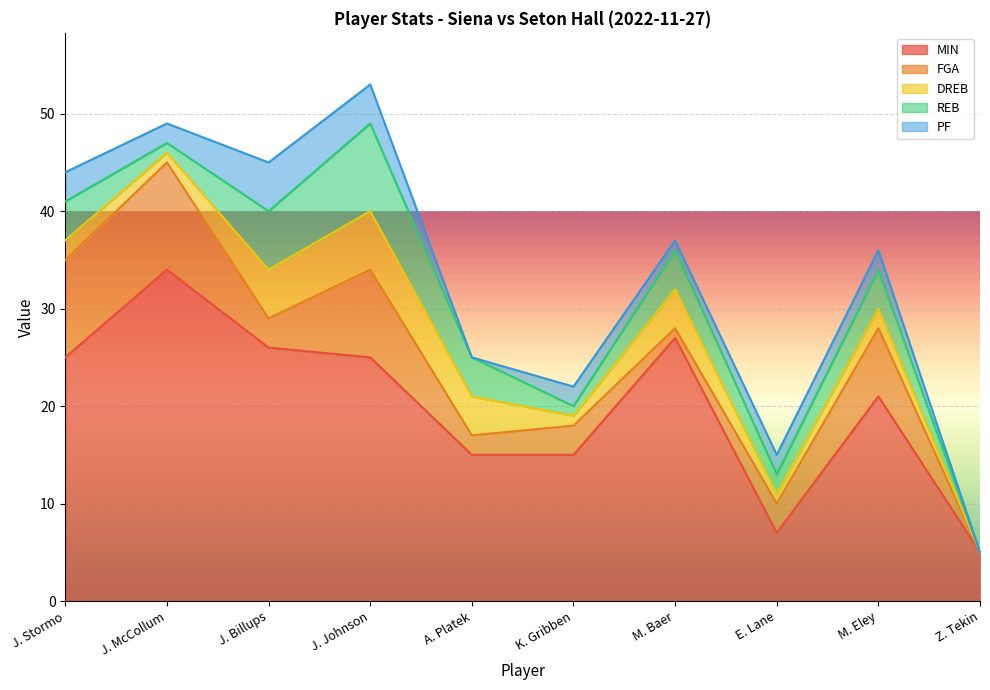

List the series in order of their peak value, highest first.

MIN, FGA, REB, DREB, PF